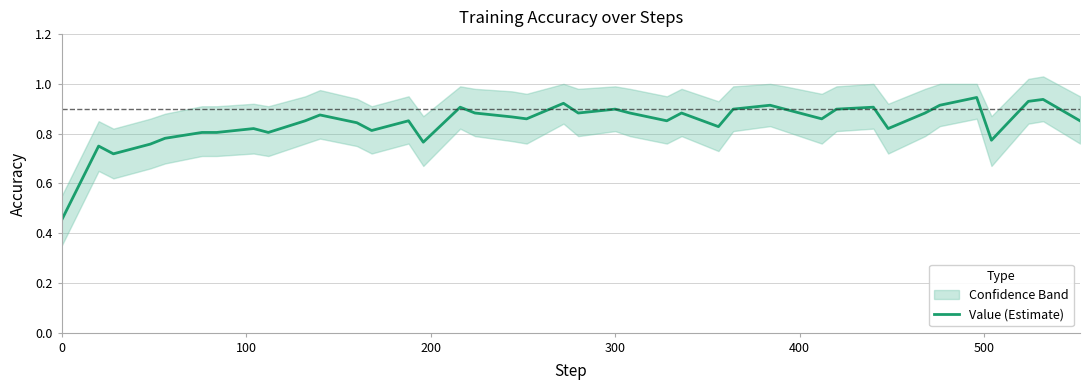

How many interior local peaks (higher than both neighbors) does the data have?

12